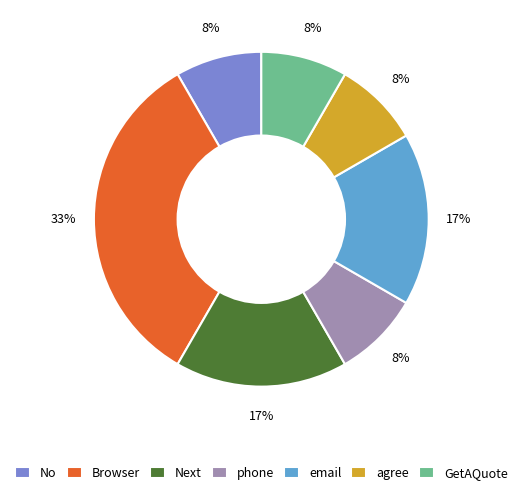

True or false: phone accounts for 8% of the total.

True